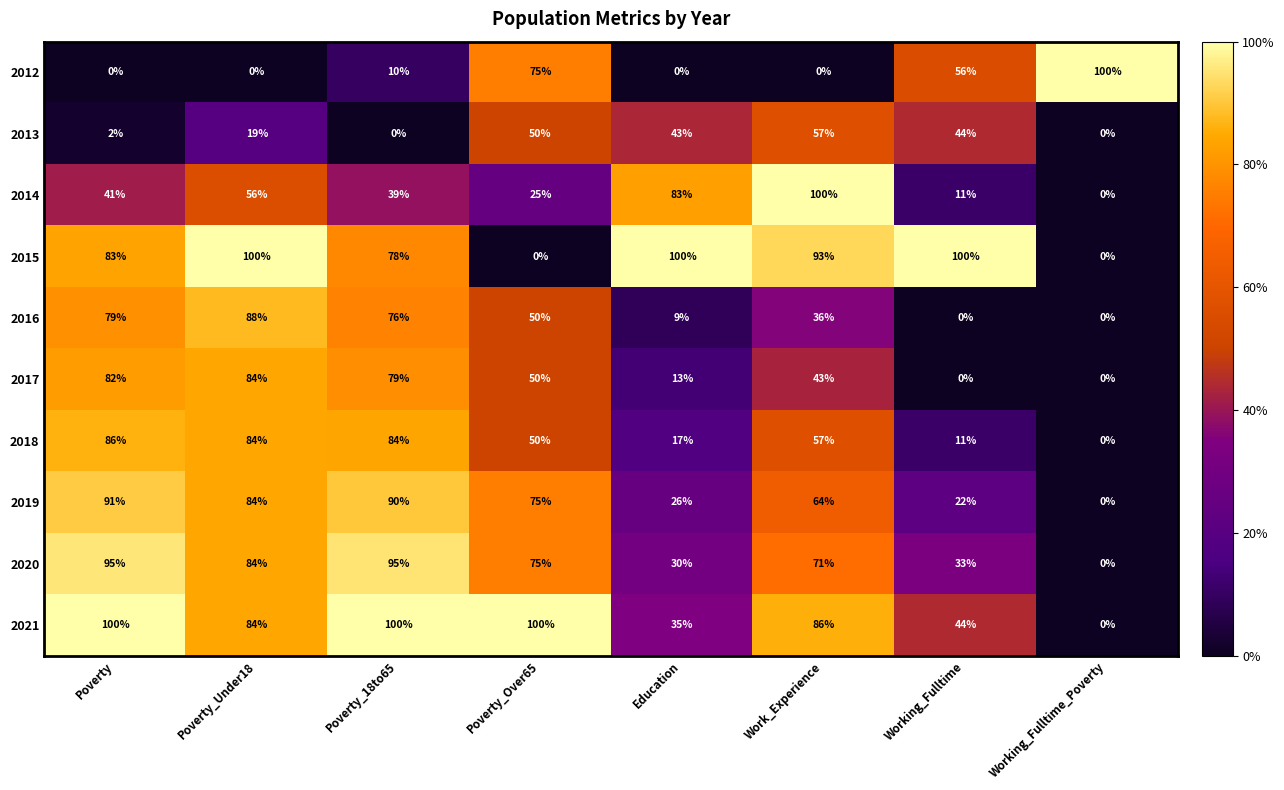

What is the greatest value displayed?

100